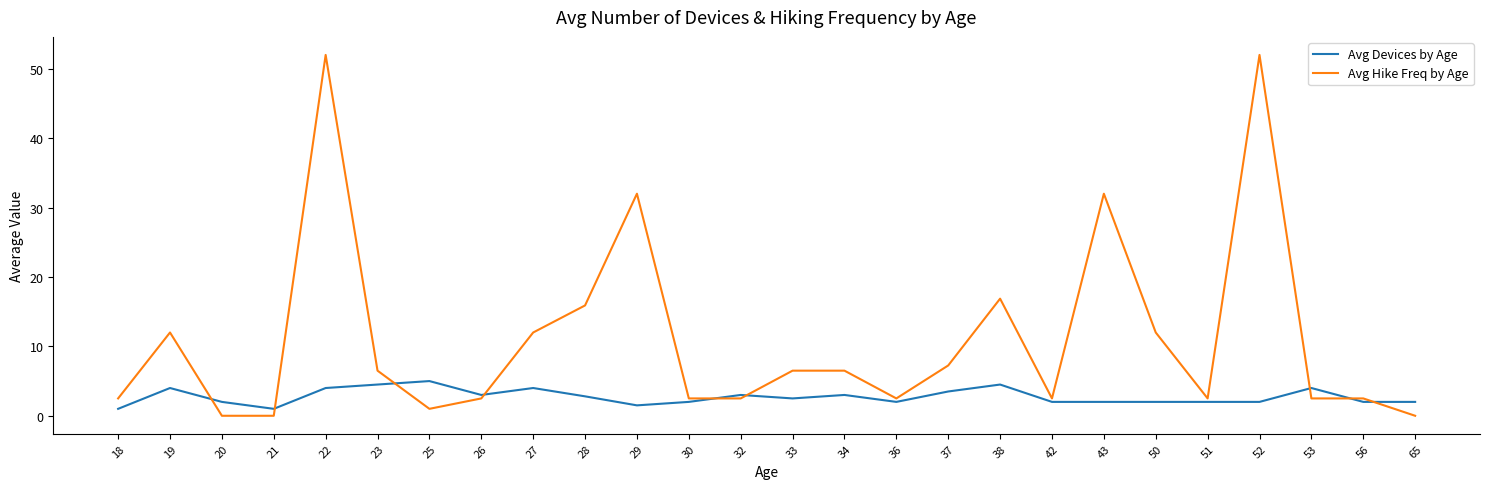

True or false: Avg Hike Freq by Age has a value of 0.5 at 32.

False